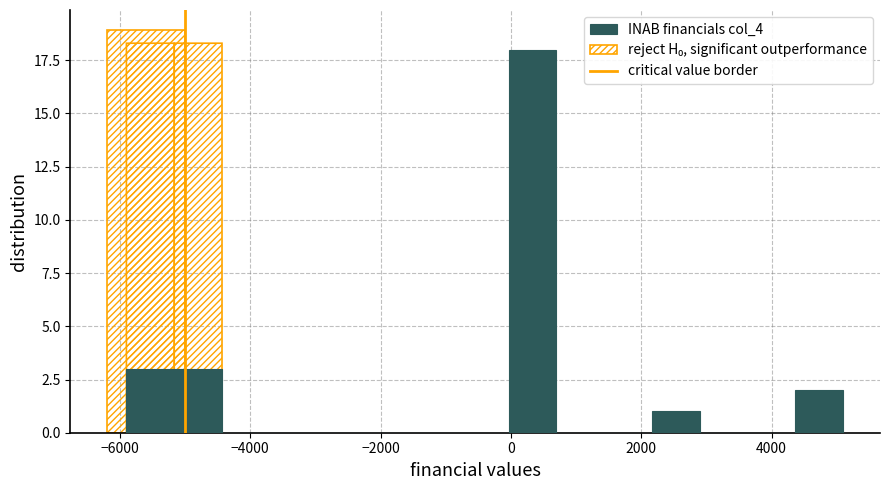

Read against the x-axis, roughly where is the centre of the tallest bar?

400